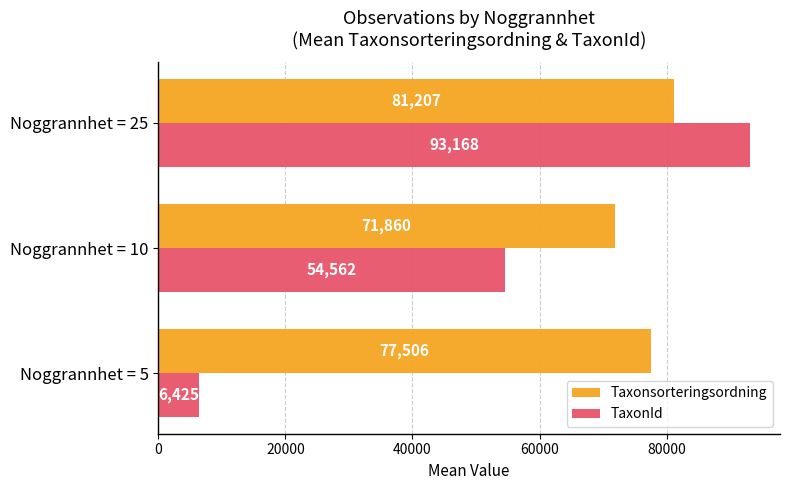

Rank the categories by TaxonId value from lowest to highest.

Noggrannhet = 5, Noggrannhet = 10, Noggrannhet = 25